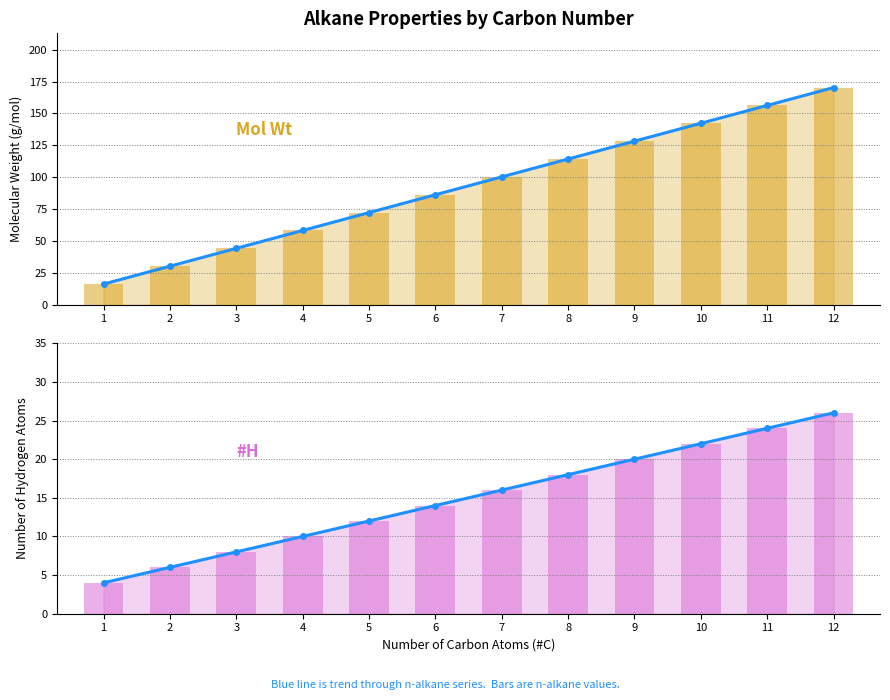

True or false: mol wt has a value of 72.2 at 5.

True